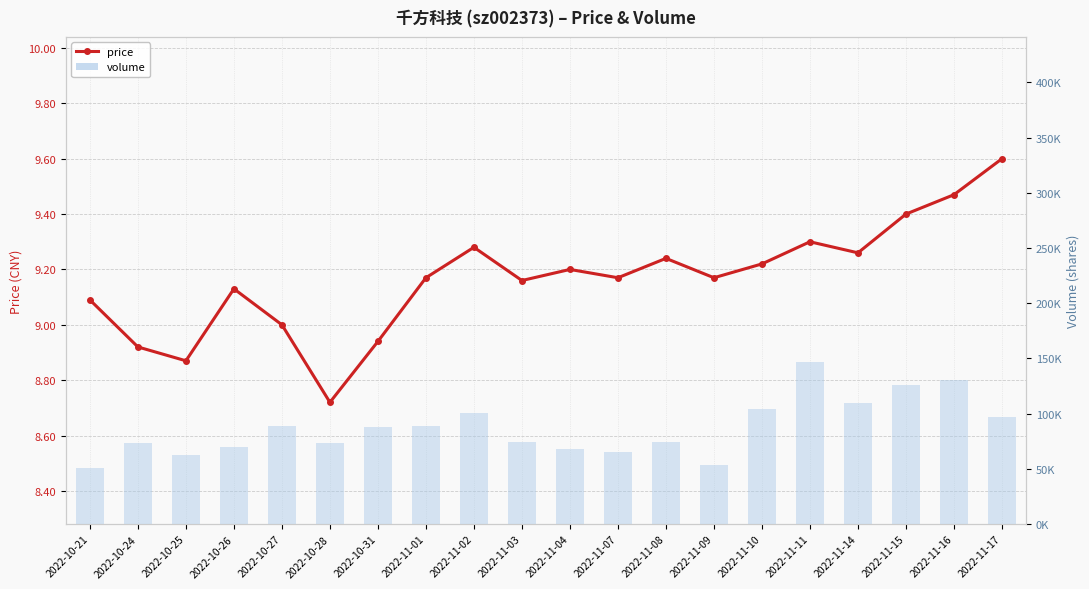

True or false: volume has a value of 74754.0 at 2022-11-03.

True